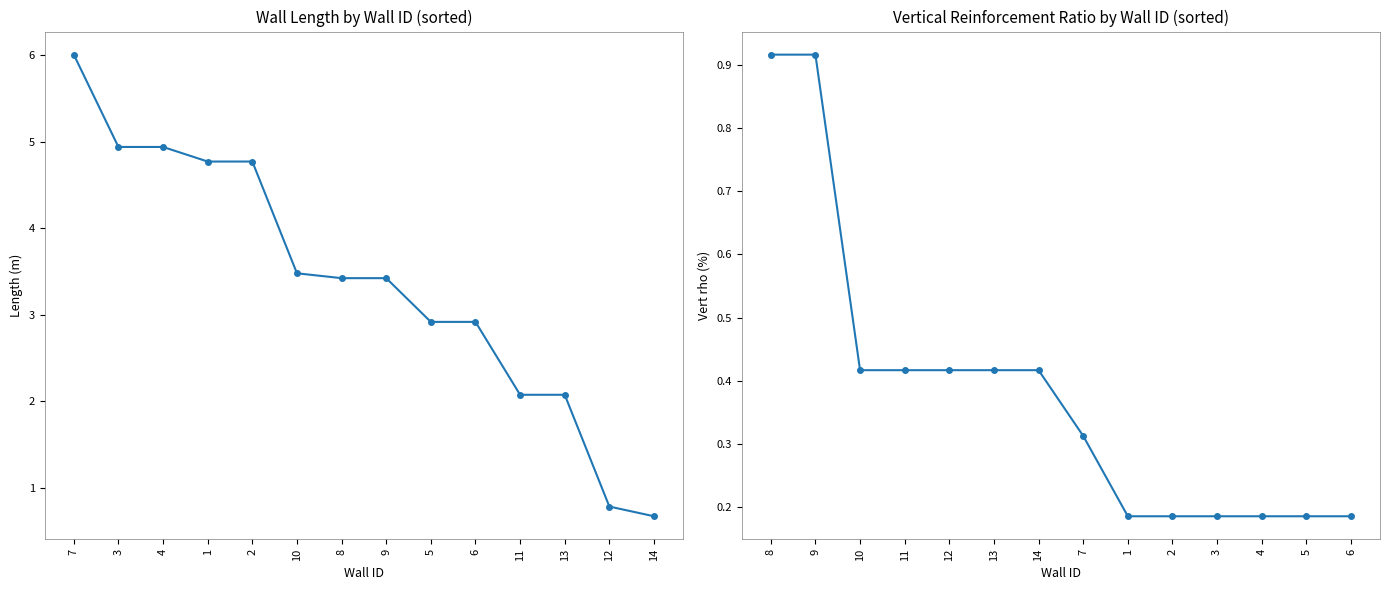

Does the chart display data point markers on the line(s)?

Yes